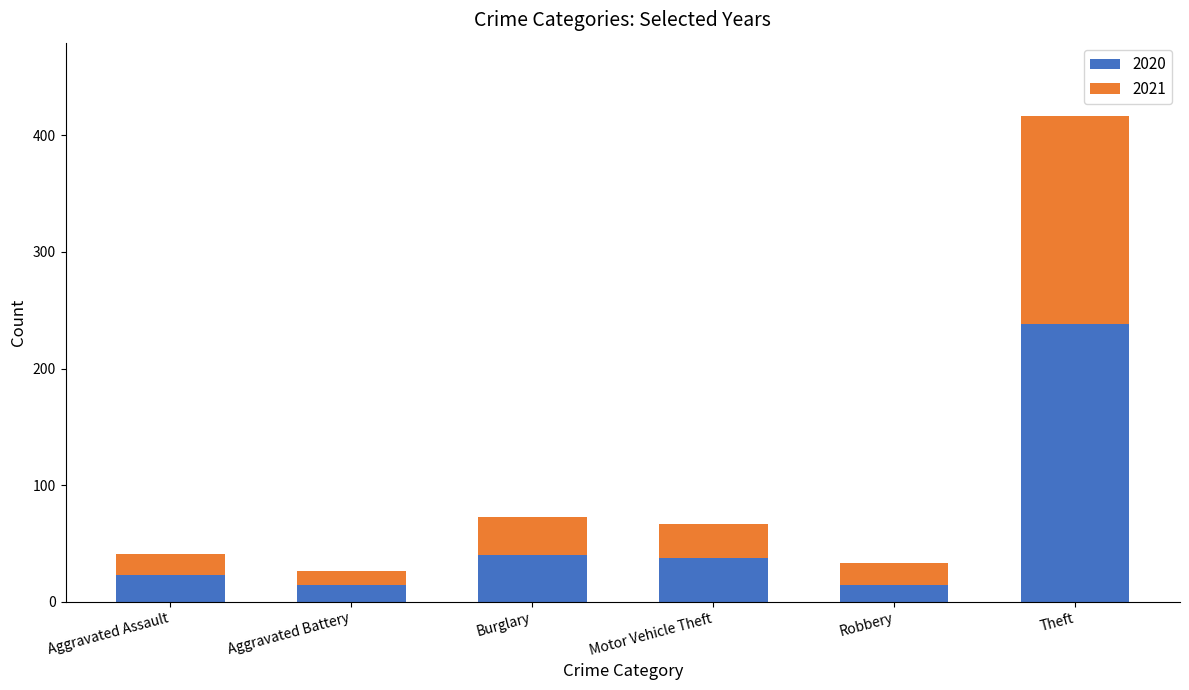

At which label does 2020 reach its peak?

Theft